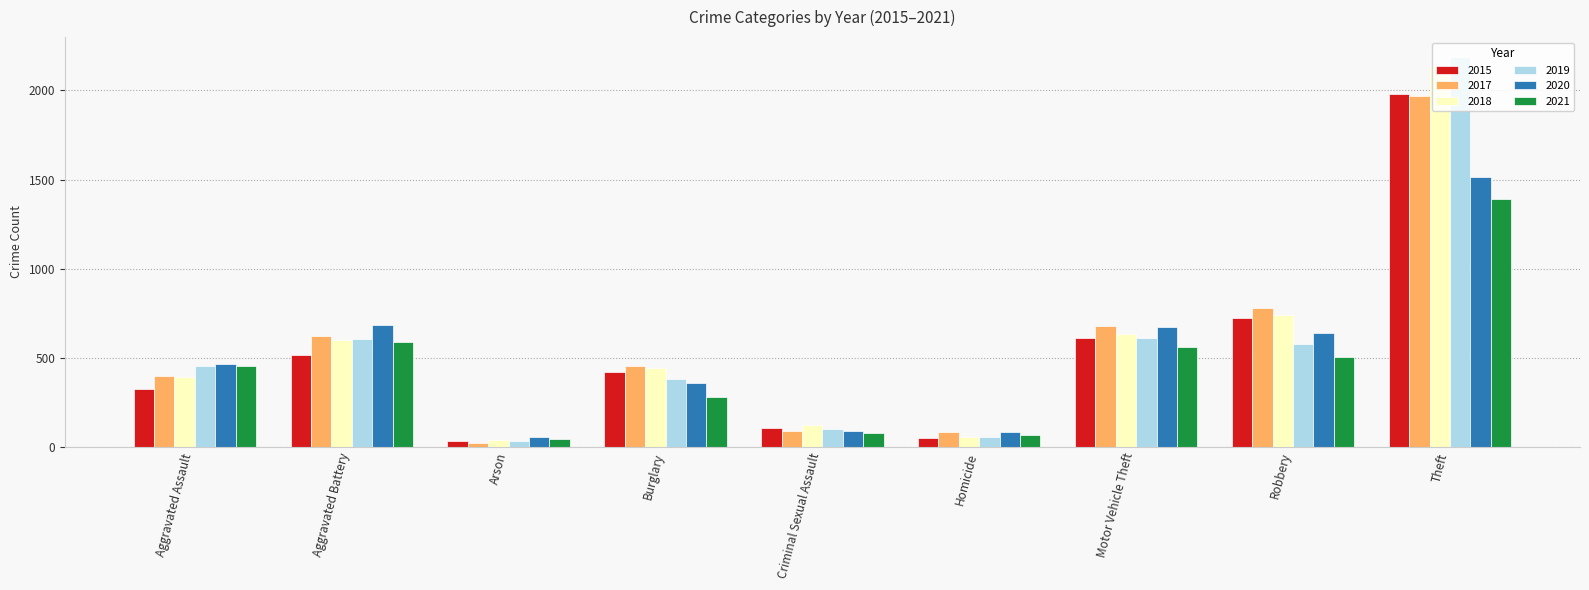

What is the label of the 8th bar from the right?

Aggravated Battery